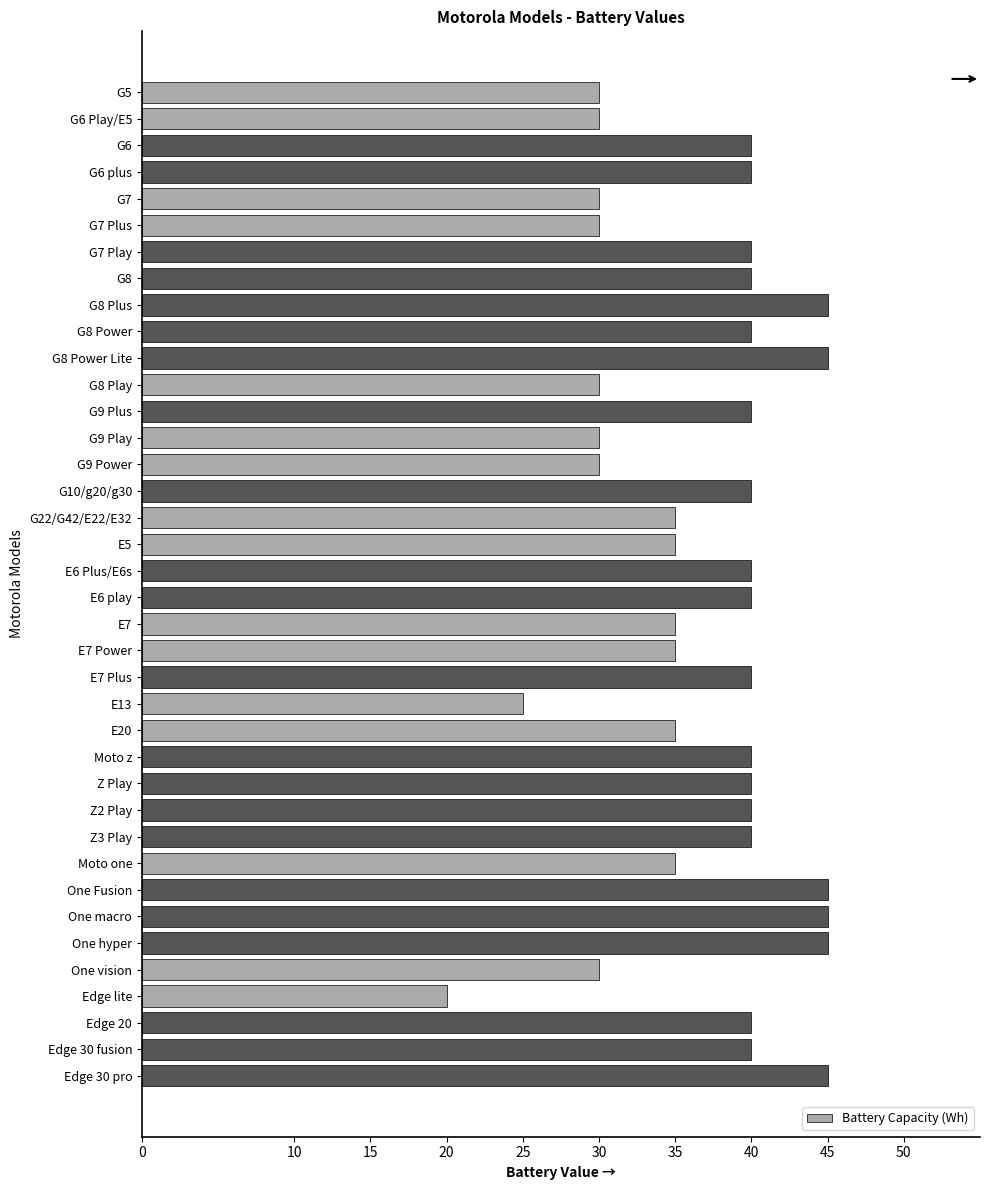

What position from the bottom is E7?

18